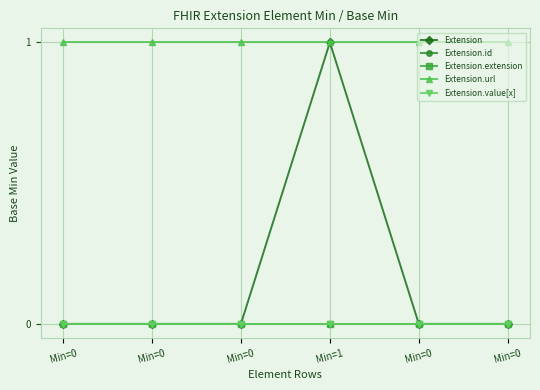

True or false: Extension.value[x] has more than 2 interior local peaks.

False